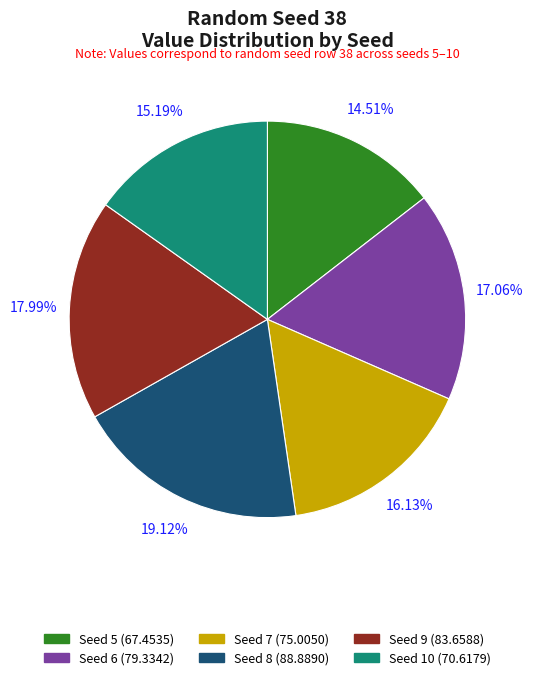

To the nearest percent, what is the average slice percentage?

17%